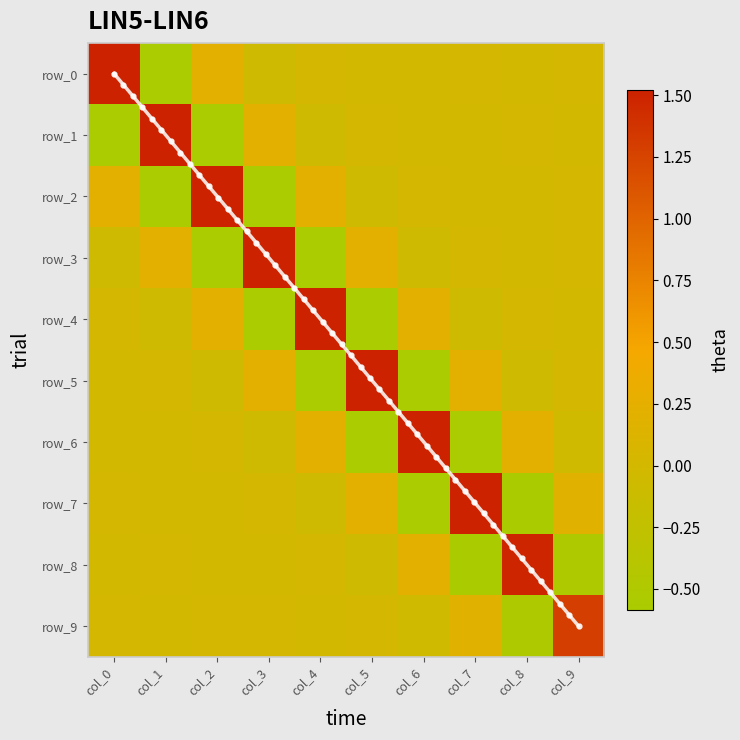

At which category is the sum across all series the highest?

col_0